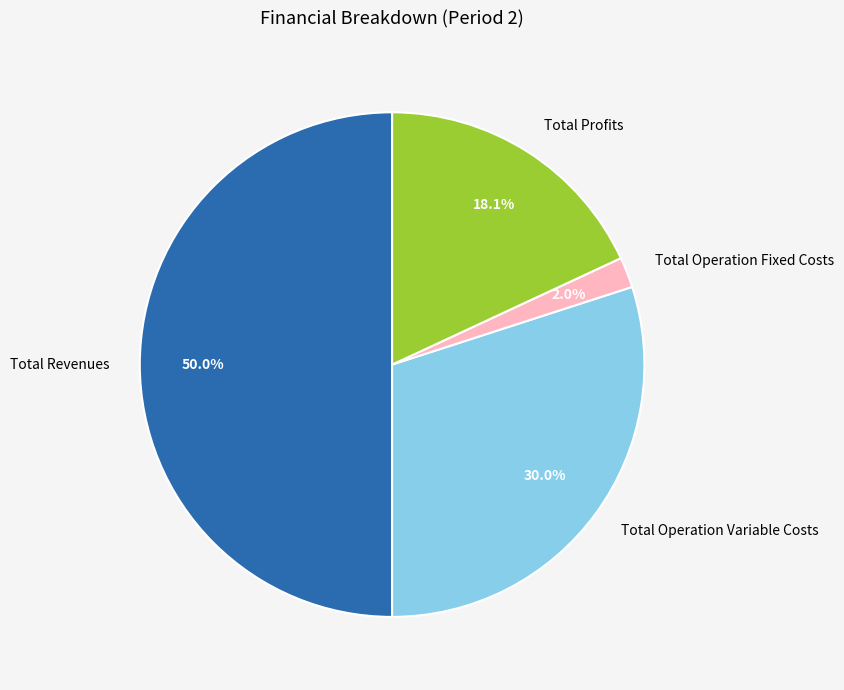

What is the smallest slice in the pie chart?

Total Operation Fixed Costs